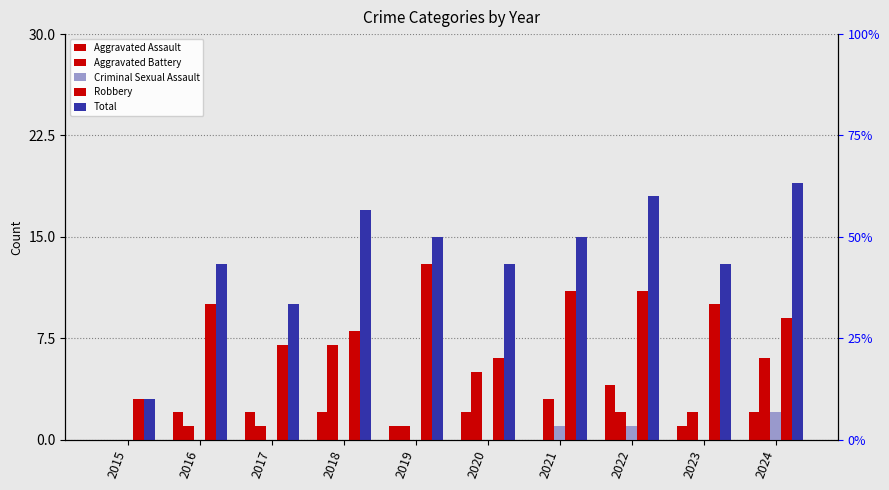

At which label does Aggravated Battery reach its peak?

2018